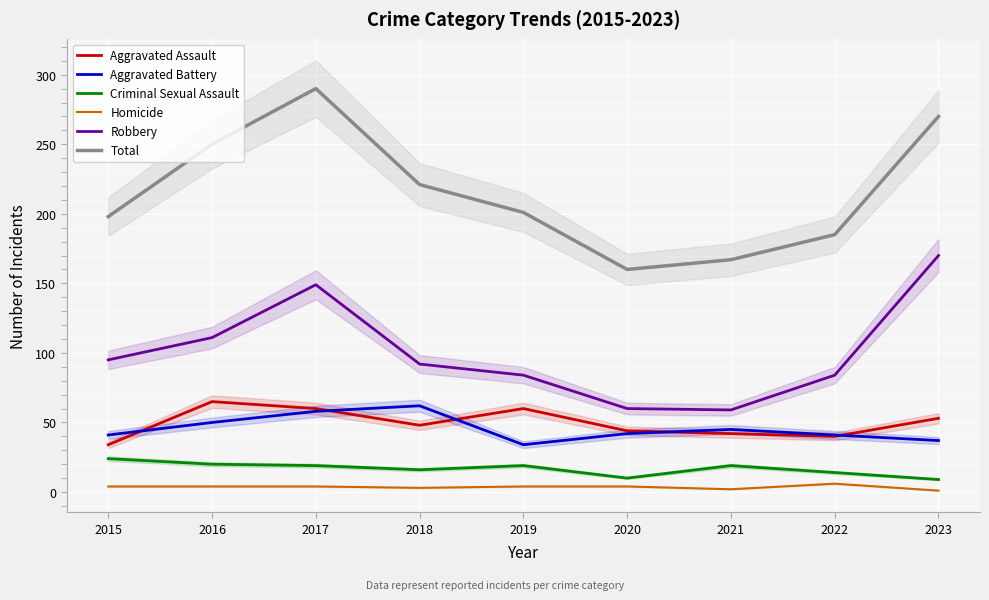

The value of Total at 2021 is 249. True or false?

False